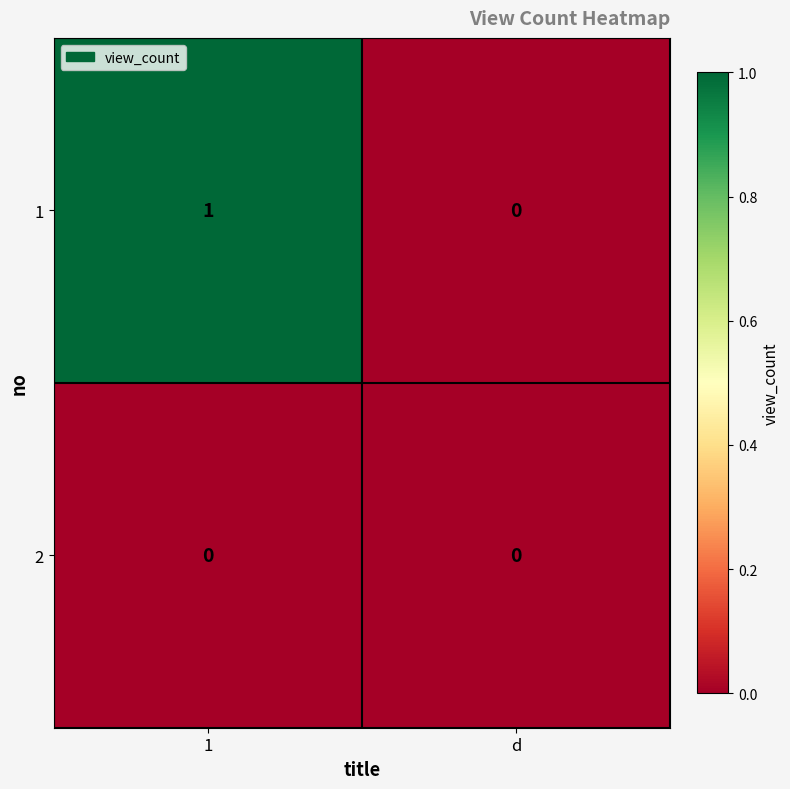

The value of 2 at 1 is 0. True or false?

True